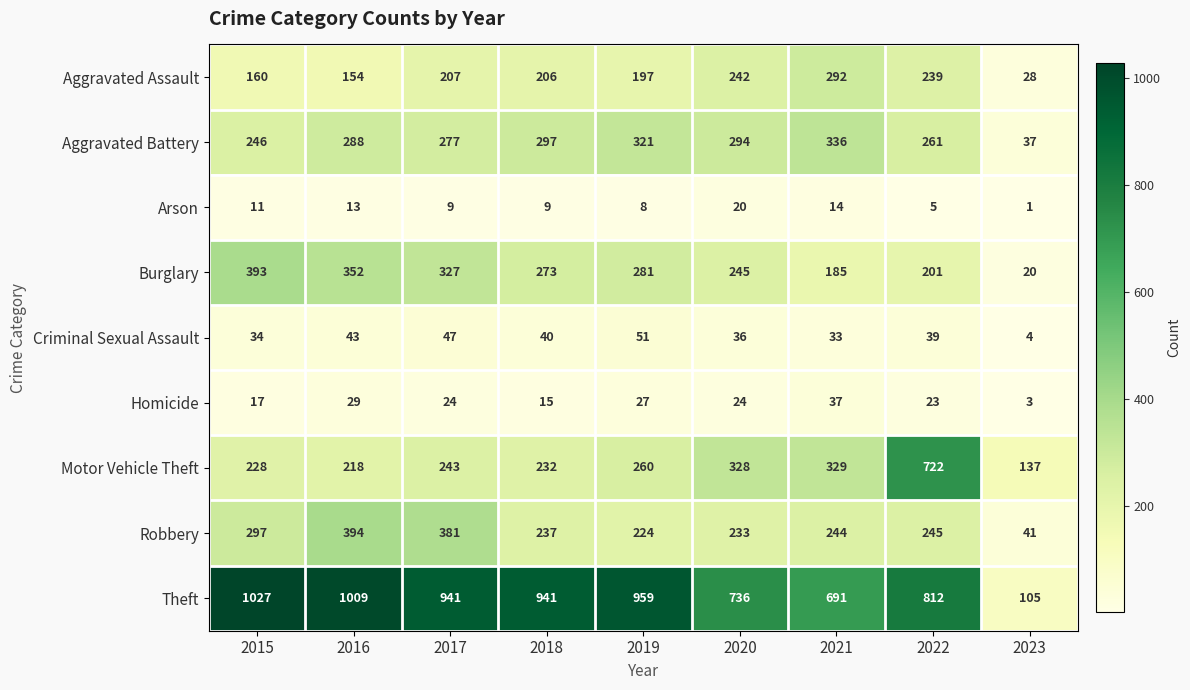

What is the greatest value displayed?

1027